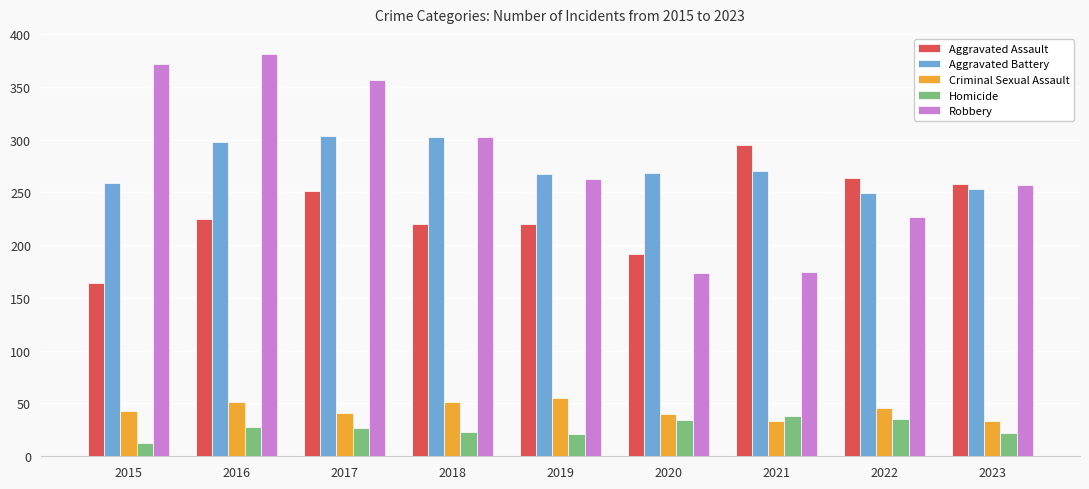

What is the sum of the Criminal Sexual Assault values at 2015 and 2019?

98